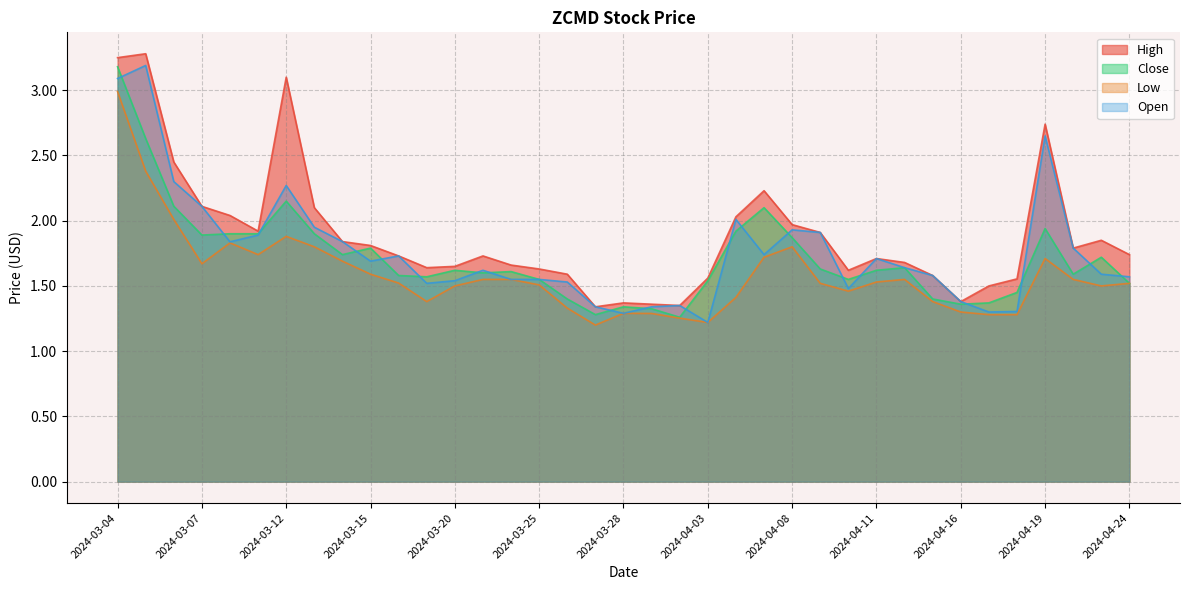

Which category has the highest value across all series?

2024-03-05